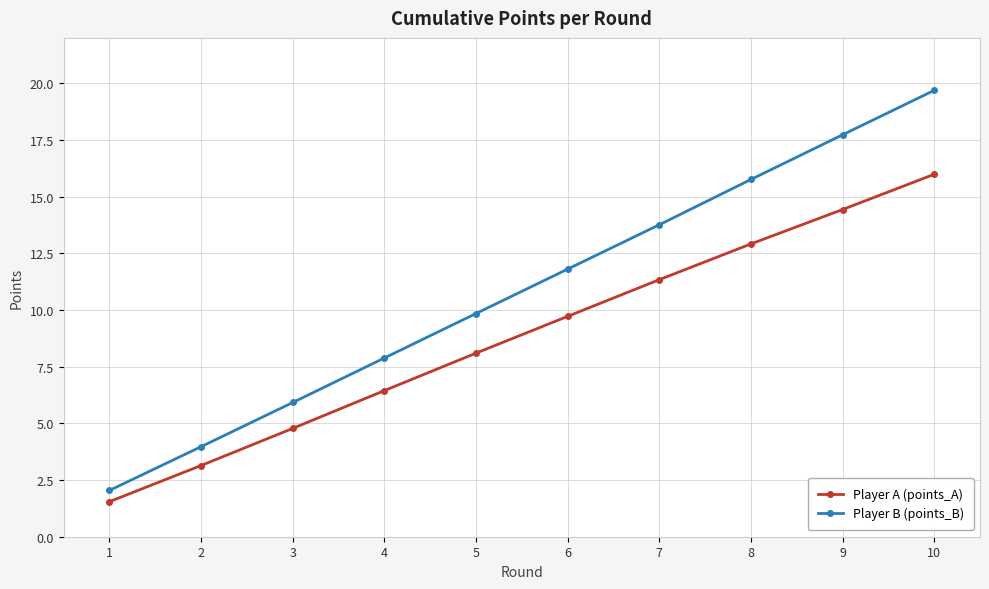

Is it true that Player B (points_B) equals 4.0 at 2?

True